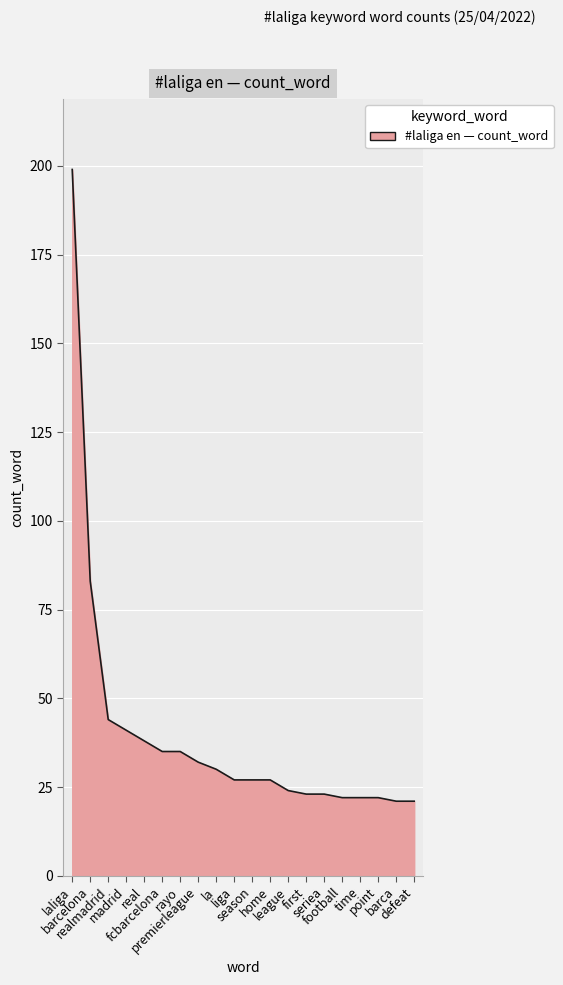

What is the difference between the maximum and minimum values?

178